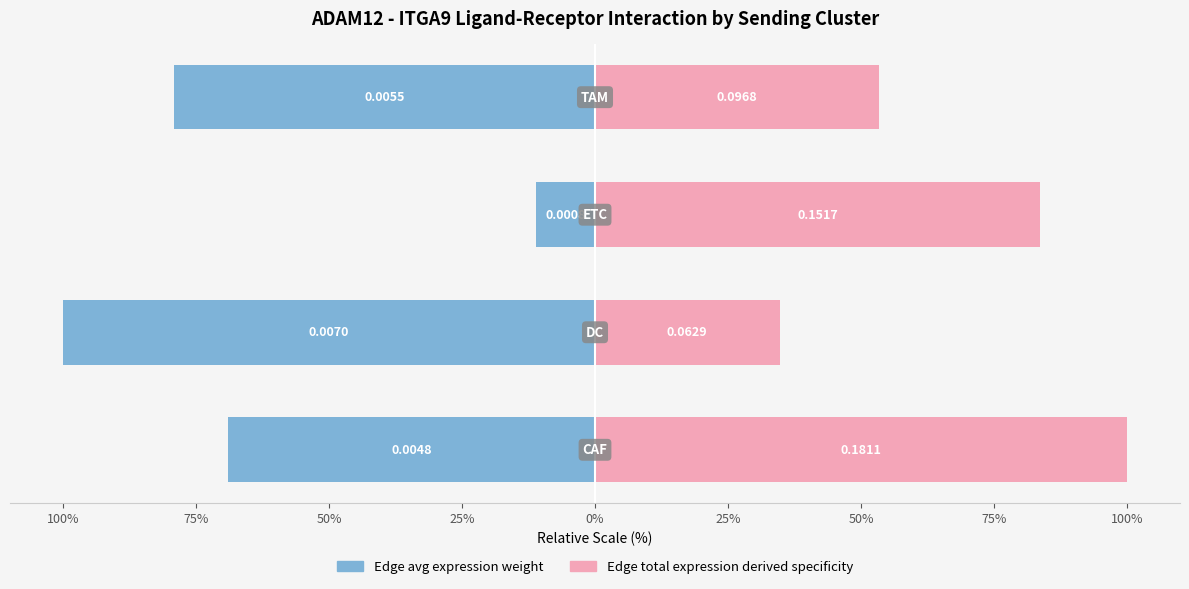

Rank the series by their average value, from highest to lowest.

Edge total expression derived specificity, Edge avg expression weight